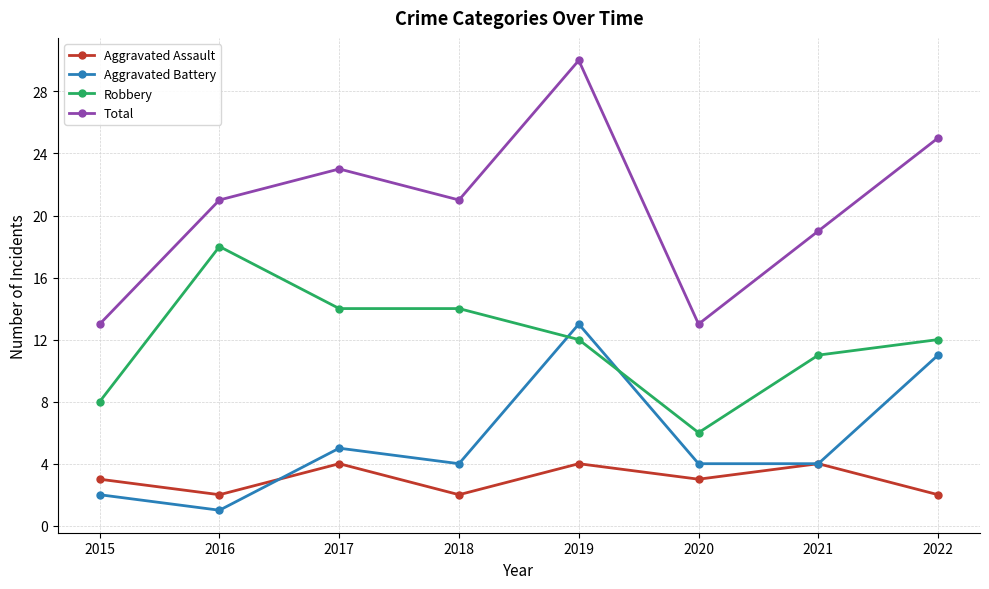

Reading right to left, list all the values displayed in this chart.

Aggravated Assault: 2022=2	2021=4	2020=3	2019=4	2018=2	2017=4	2016=2	2015=3
Aggravated Battery: 2022=11	2021=4	2020=4	2019=13	2018=4	2017=5	2016=1	2015=2
Robbery: 2022=12	2021=11	2020=6	2019=12	2018=14	2017=14	2016=18	2015=8
Total: 2022=25	2021=19	2020=13	2019=30	2018=21	2017=23	2016=21	2015=13